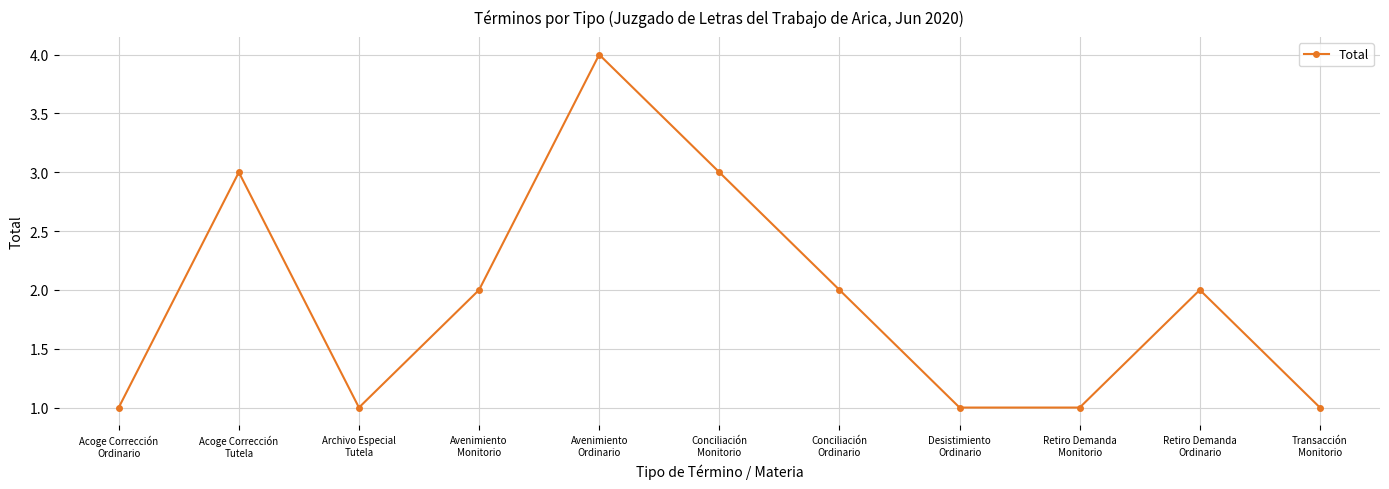

What is the label of the 1st point from the right?

Transacción
Monitorio